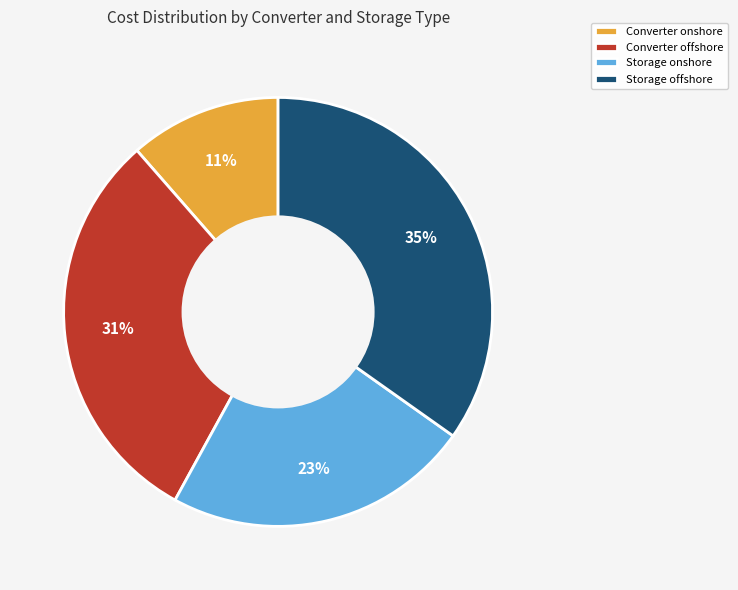

How many segments does this pie chart have?

4